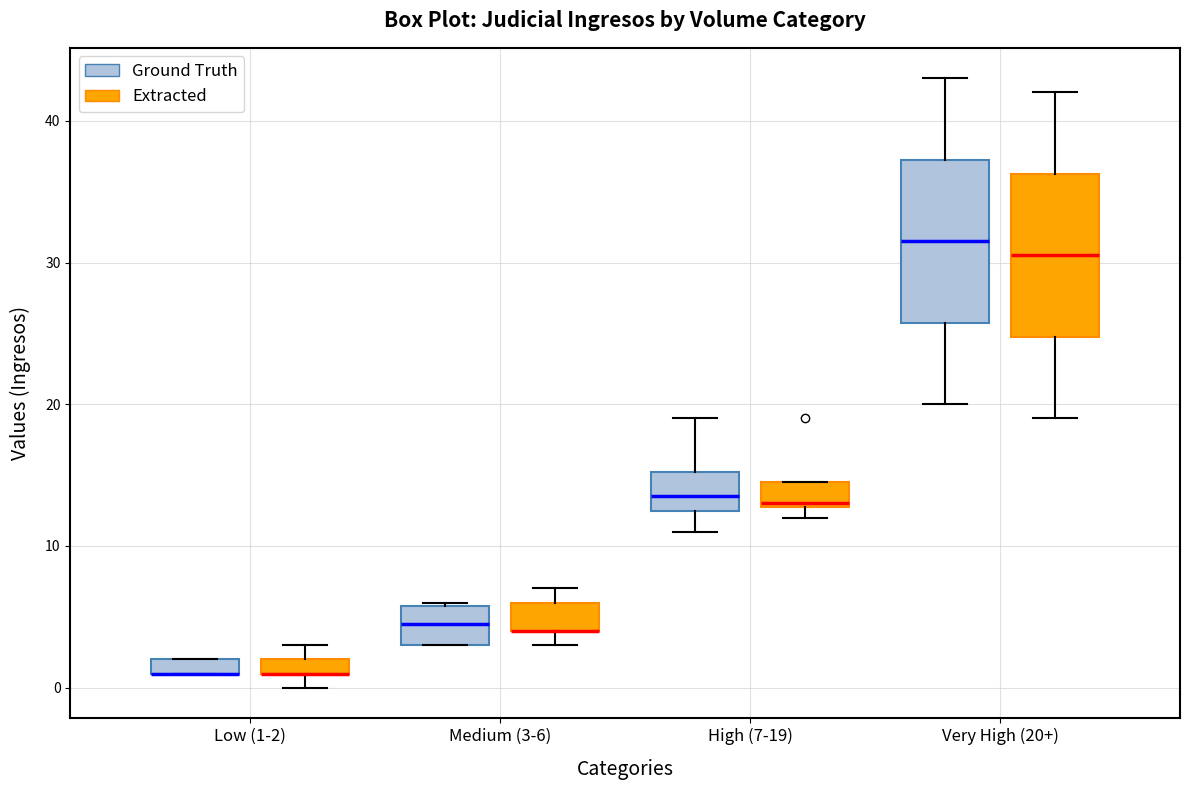

Where is the lower edge of the box for Low (1-2) (Ground Truth) on the y-axis? The values are not printed on the chart, so give them approximately, as read against the axis.

1